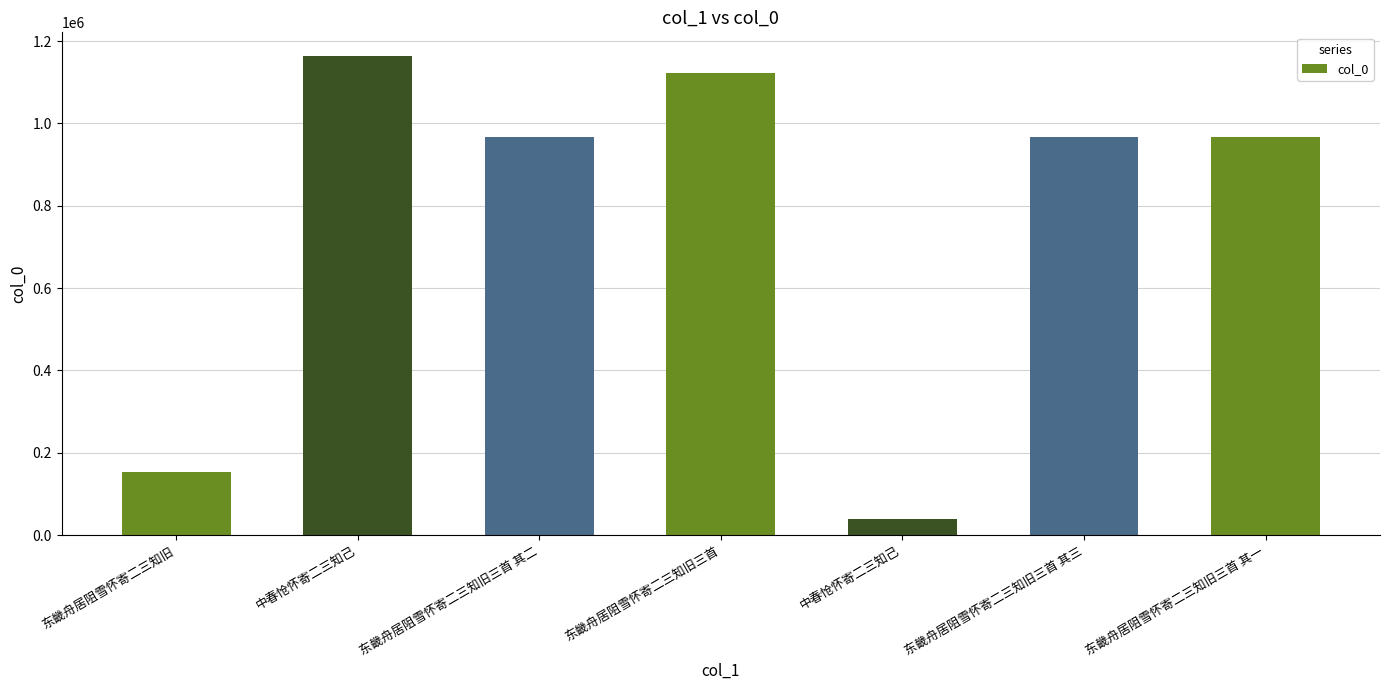

Count the number of data series in this chart.

1